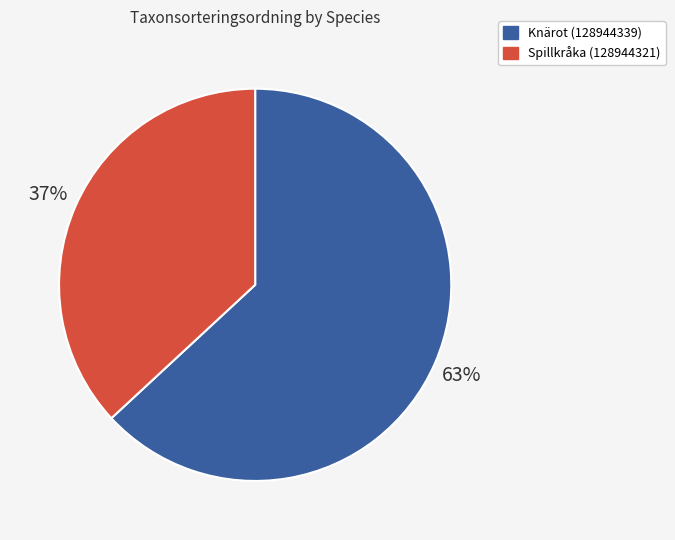

To the nearest percent, what is the average slice percentage?

50%